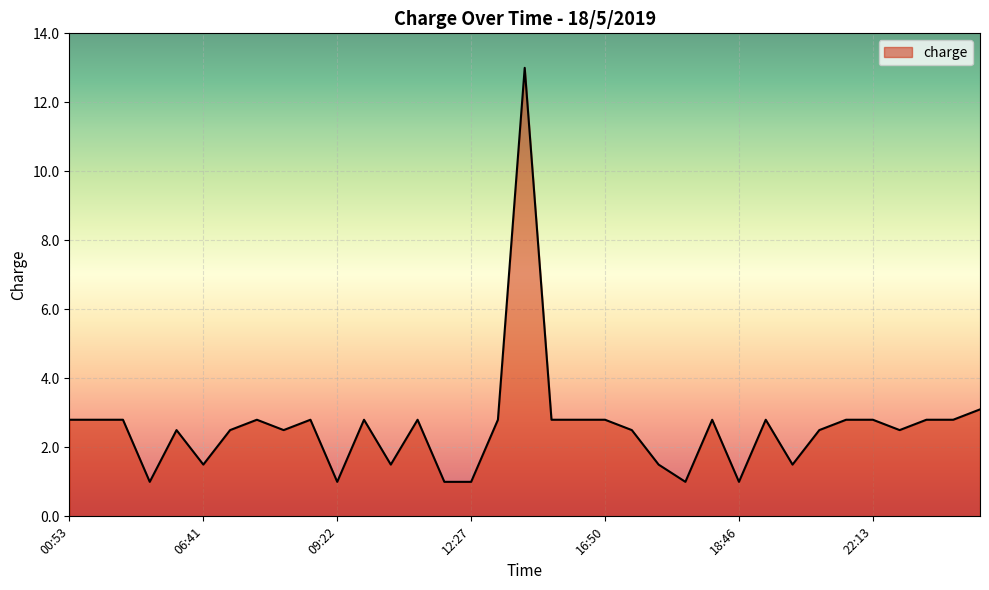

What is the maximum value shown in the chart?

13.0